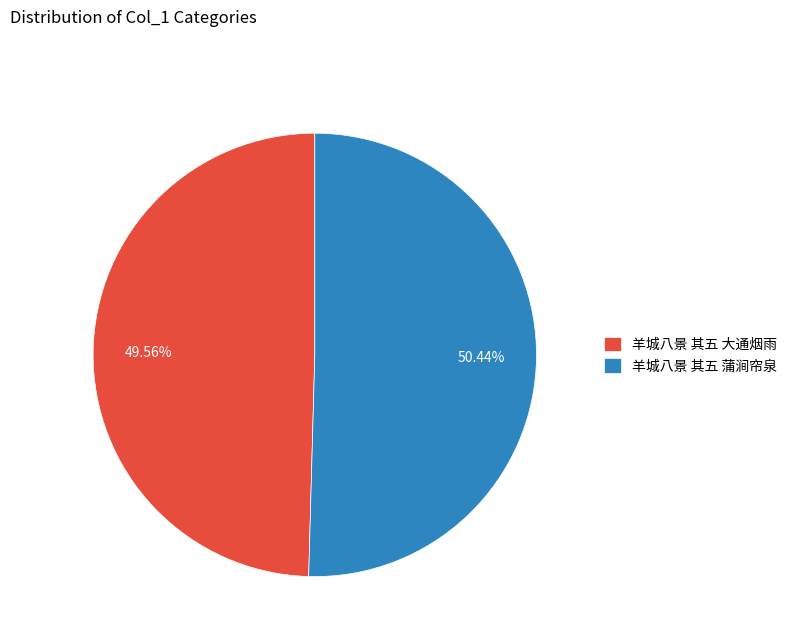

To the nearest percent, what is the combined percentage of 羊城八景 其五 大通烟雨 and 羊城八景 其五 蒲涧帘泉?

100%